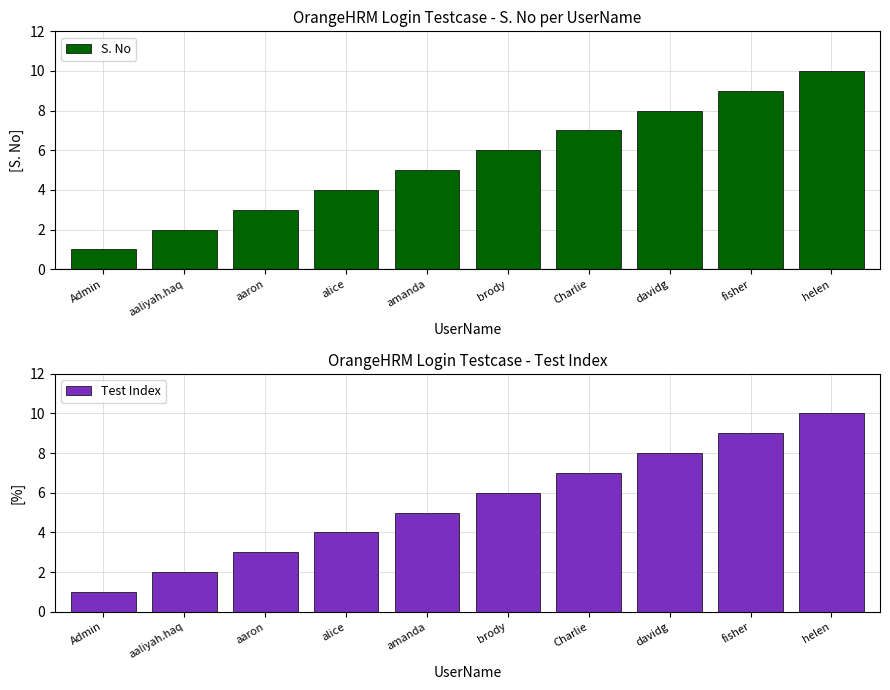

Reading right to left, transcribe all the data shown in this chart.

S. No: helen=10	fisher=9	davidg=8	Charlie=7	brody=6	amanda=5	alice=4	aaron=3	aaliyah.haq=2	Admin=1
Test Index: helen=10	fisher=9	davidg=8	Charlie=7	brody=6	amanda=5	alice=4	aaron=3	aaliyah.haq=2	Admin=1